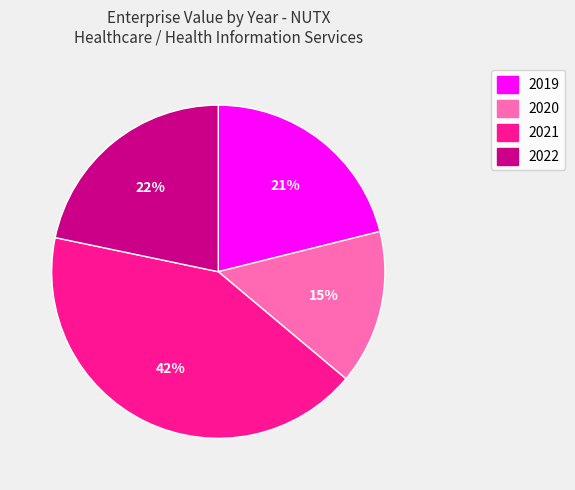

Which has a higher value, 2020 or 2021?

2021